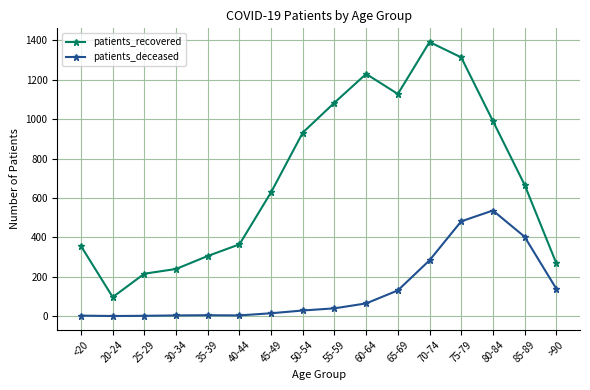

Rank the series by their average value, from lowest to highest.

patients_deceased, patients_recovered